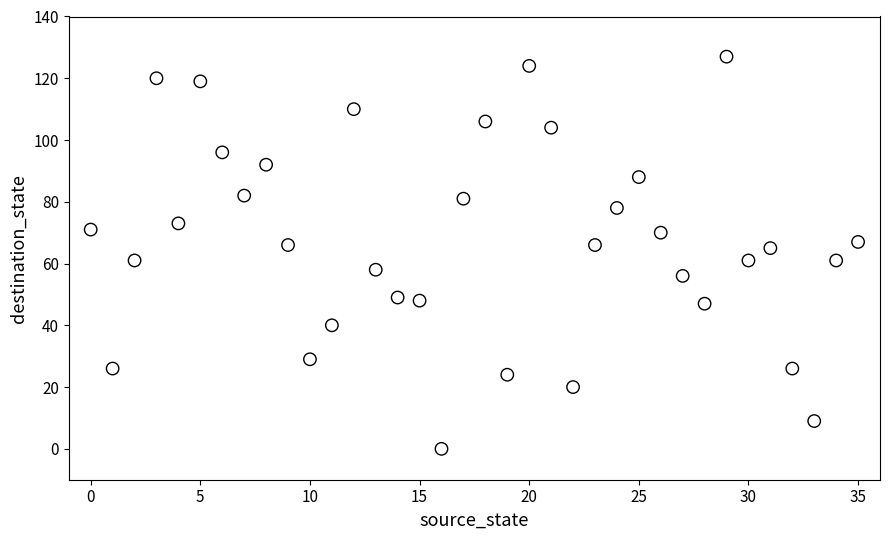

What is the range of Y values (max minus min)?

127